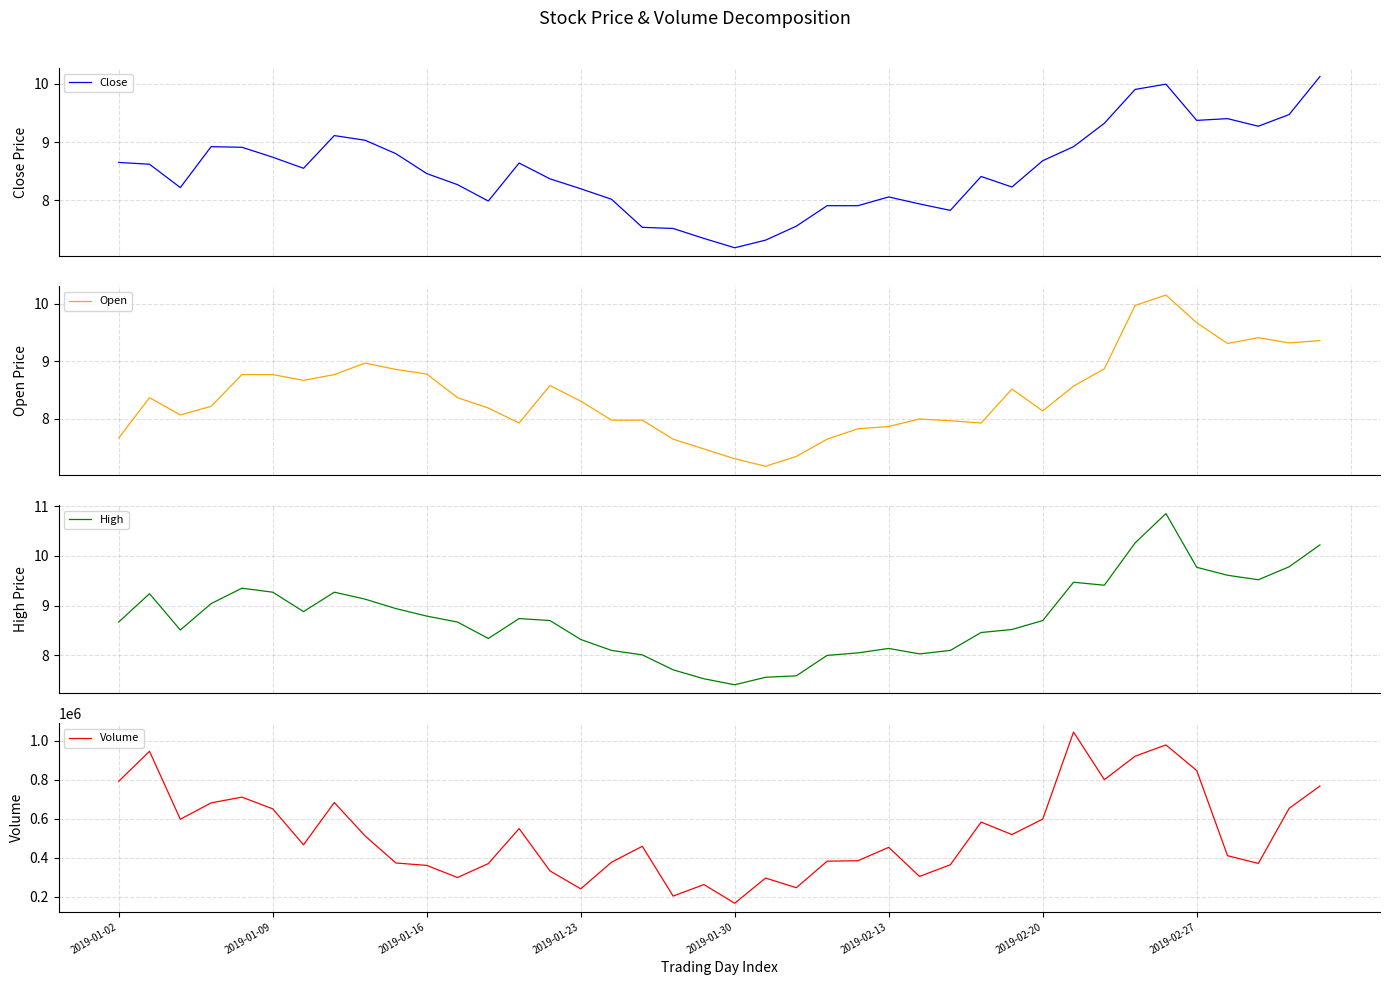

What is the minimum value for Close?

7.2